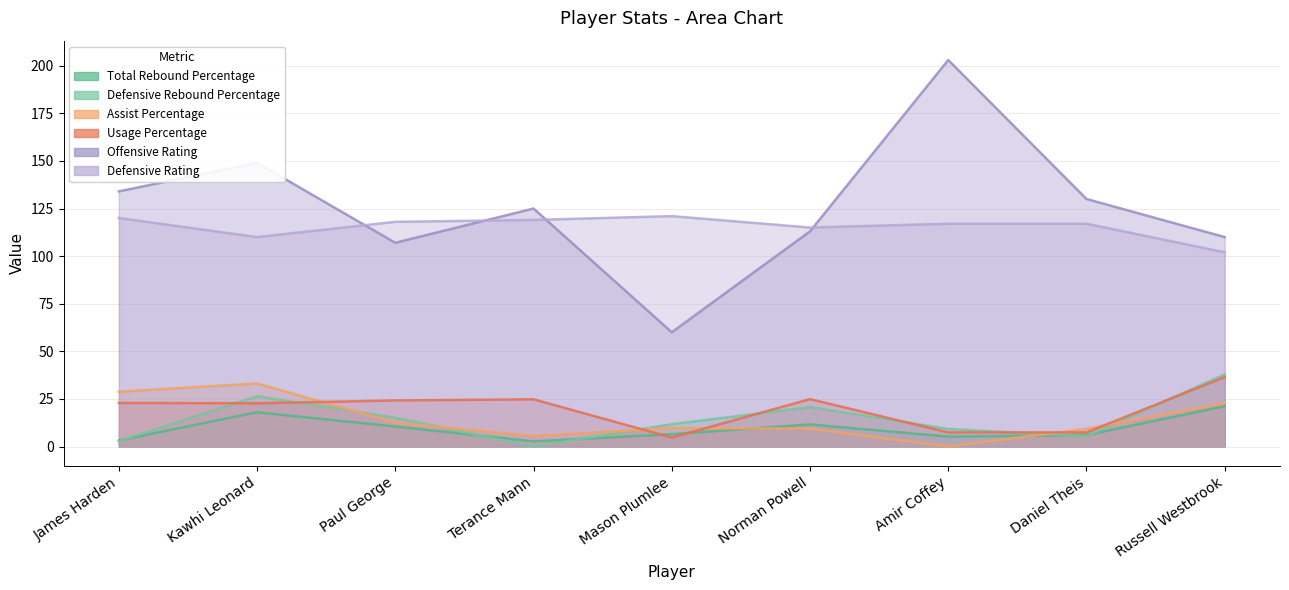

List the series in order of their peak value, highest first.

Offensive Rating, Defensive Rating, Defensive Rebound Percentage, Usage Percentage, Assist Percentage, Total Rebound Percentage